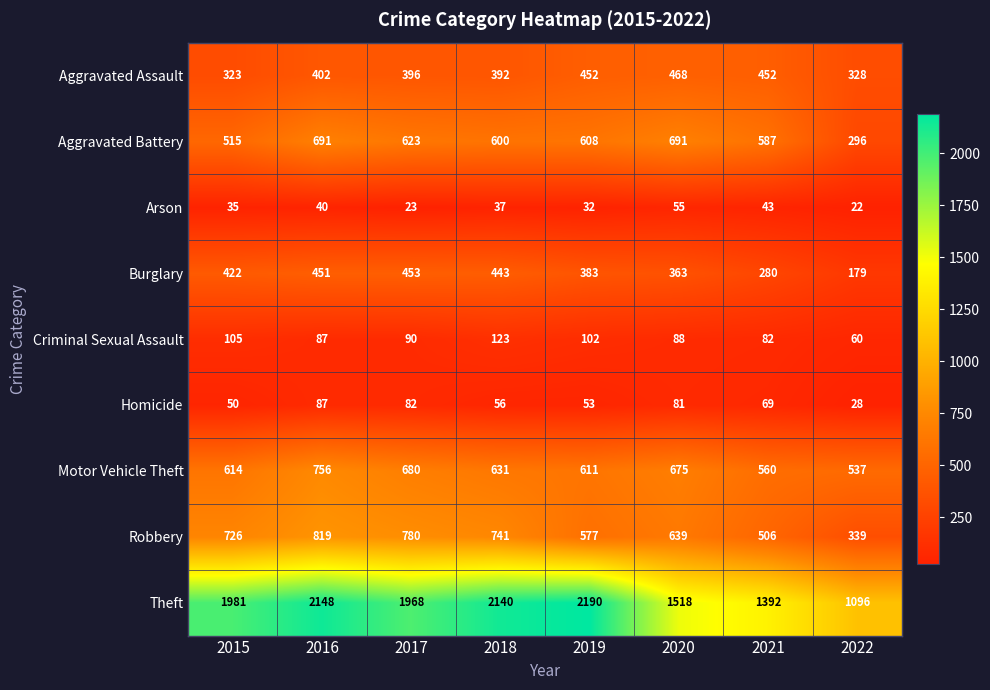

List the series in order of their peak value, lowest first.

Arson, Homicide, Criminal Sexual Assault, Burglary, Aggravated Assault, Aggravated Battery, Motor Vehicle Theft, Robbery, Theft